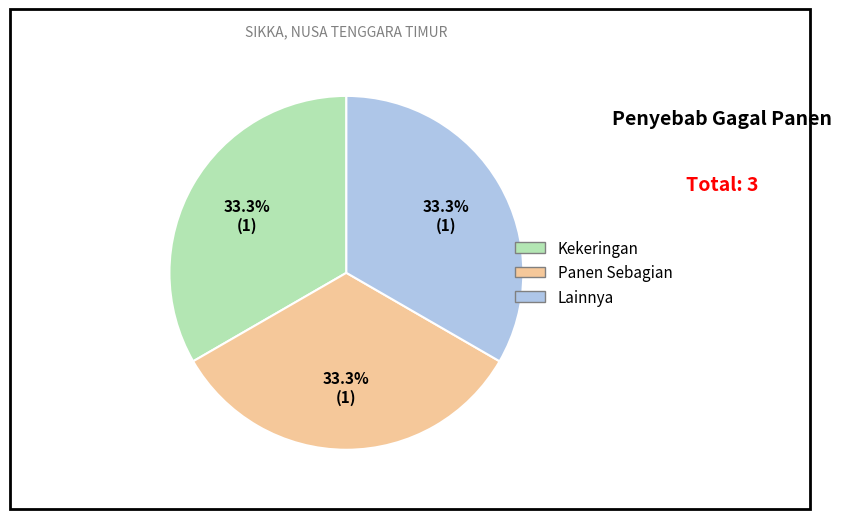

Is there any slice that represents more than half of the pie?

No